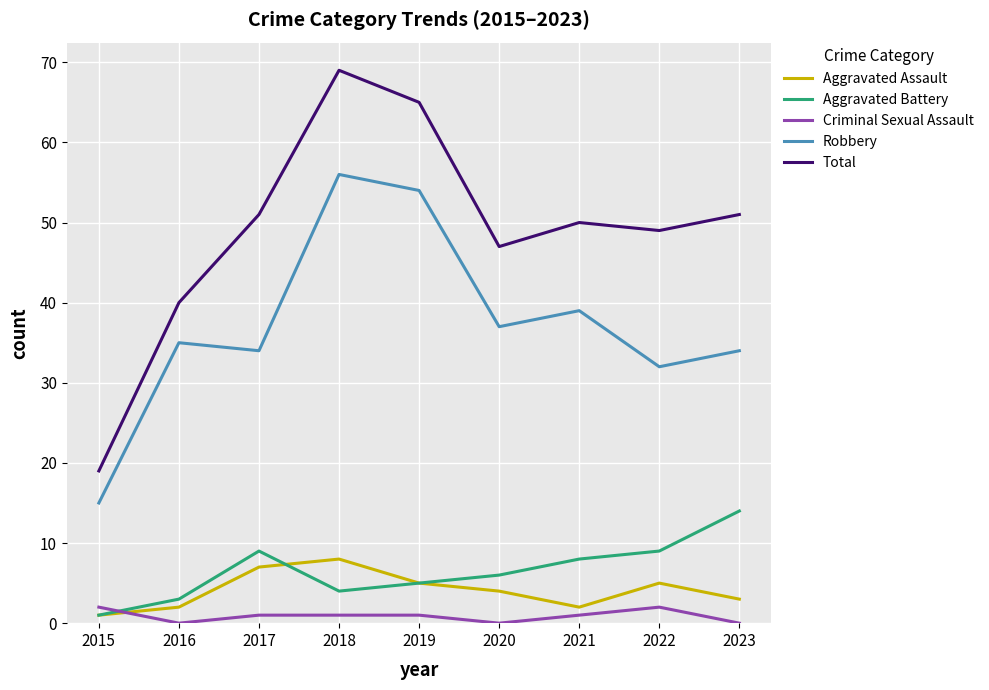

How many lines are shown in the chart?

5